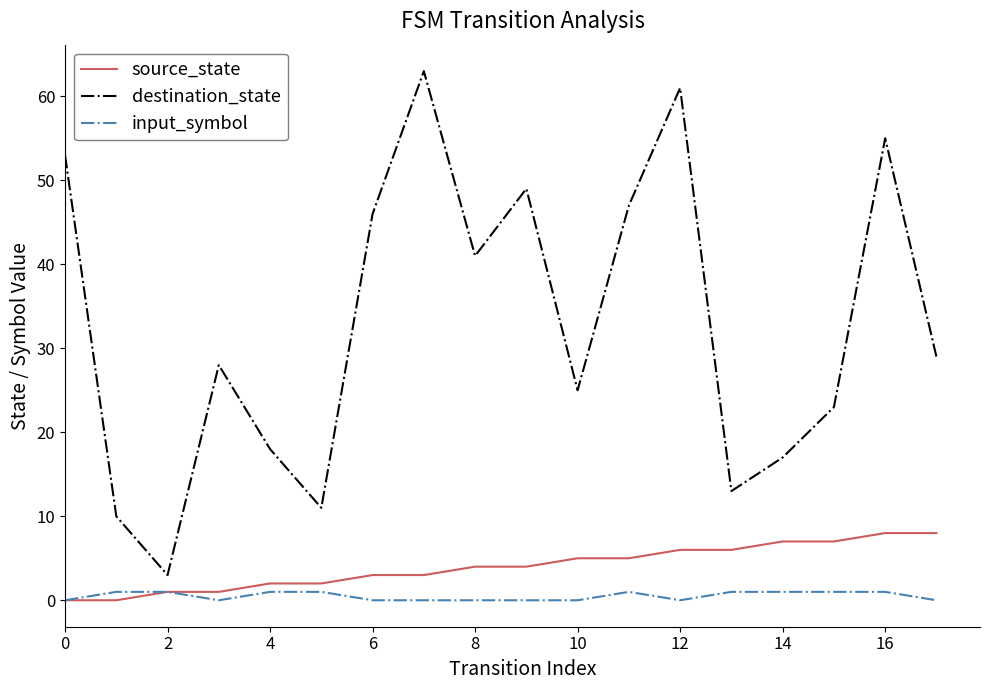

Reading right to left, what are all the values shown in this chart?

source_state: 8	8	7	7	6	6	5	5	4	4	3	3	2	2	1	1	0	0
destination_state: 29	55	23	17	13	61	47	25	49	41	63	46	11	18	28	3	10	53
input_symbol: 0	1	1	1	1	0	1	0	0	0	0	0	1	1	0	1	1	0